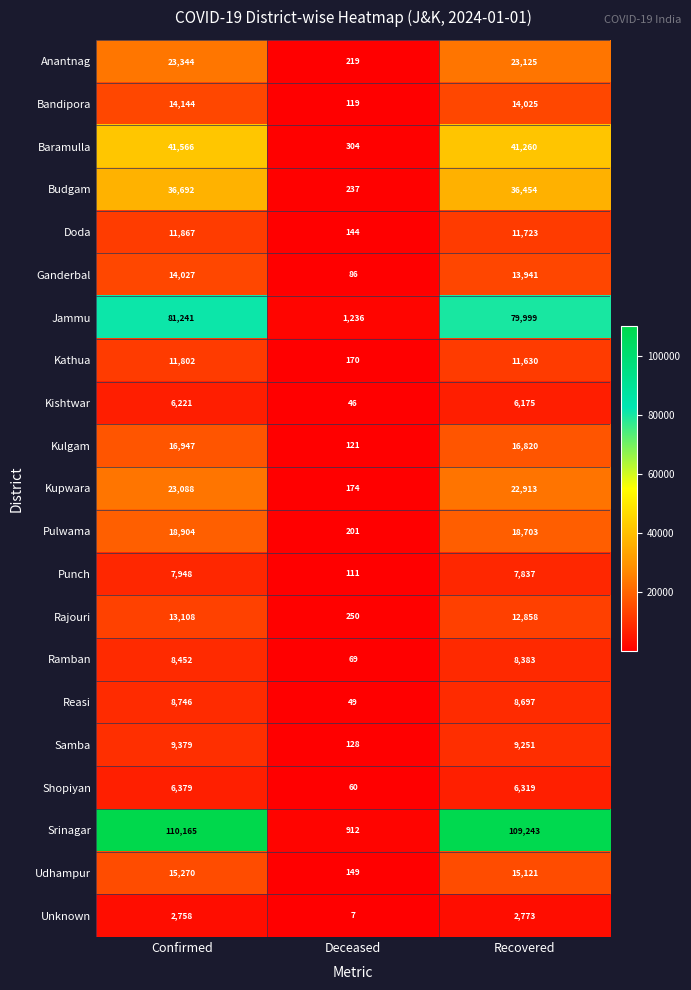

List the series in order of their peak value, highest first.

Srinagar, Jammu, Baramulla, Budgam, Anantnag, Kupwara, Pulwama, Kulgam, Udhampur, Bandipora, Ganderbal, Rajouri, Doda, Kathua, Samba, Reasi, Ramban, Punch, Shopiyan, Kishtwar, Unknown